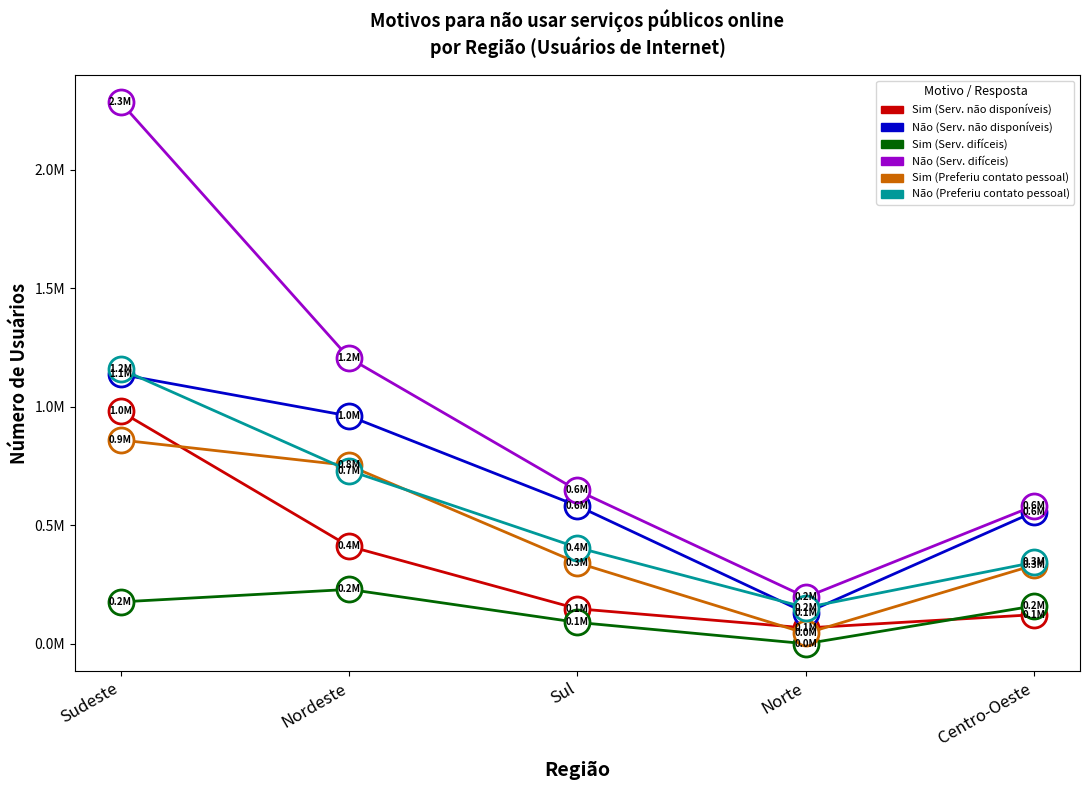

What is the maximum value for Sim (Serv. difíceis)?

229167